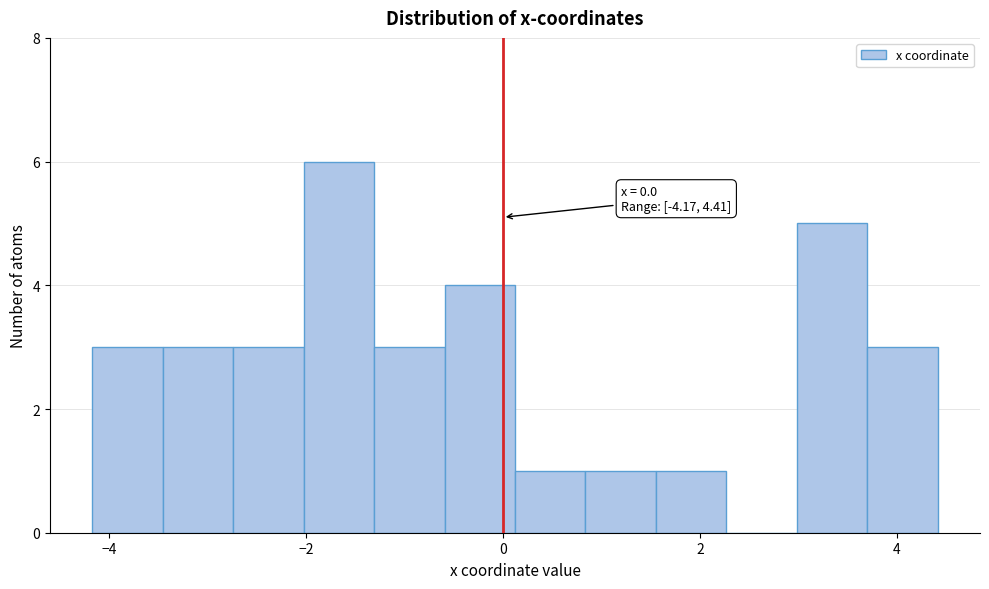

Around what value on the x-axis is the tallest bar? Give the approximate position of its centre, as read against the axis.

-1.6